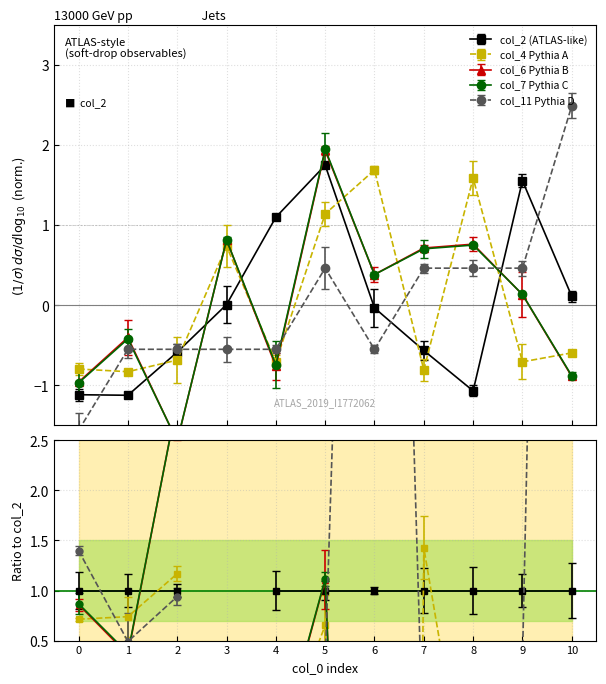

Reading left to right, what are all the values shown in this chart?

col_2: -1.1	-1.1	-0.6	0.0	1.1	1.7	-0.0	-0.6	-1.1	1.6	0.1
col_4: -0.8	-0.8	-0.7	0.7	-0.7	1.1	1.7	-0.8	1.6	-0.7	-0.6
col_6: -1.0	-0.4	-1.7	0.8	-0.8	1.9	0.4	0.7	0.8	0.1	-0.9
col_7: -1.0	-0.4	-1.7	0.8	-0.7	1.9	0.4	0.7	0.7	0.1	-0.9
col_11: -1.6	-0.6	-0.6	-0.6	-0.6	0.5	-0.6	0.5	0.5	0.5	2.5